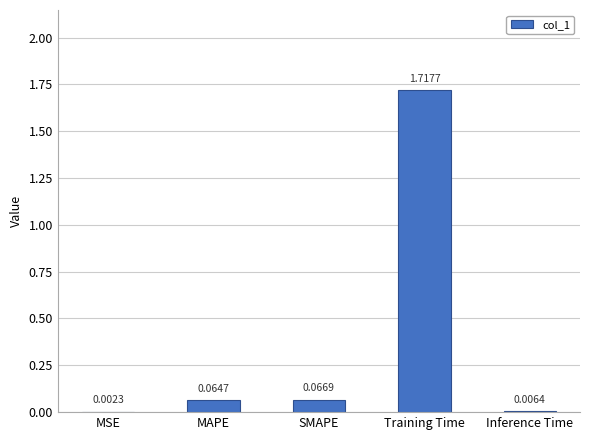

Which label corresponds to the largest value in the chart?

Training Time